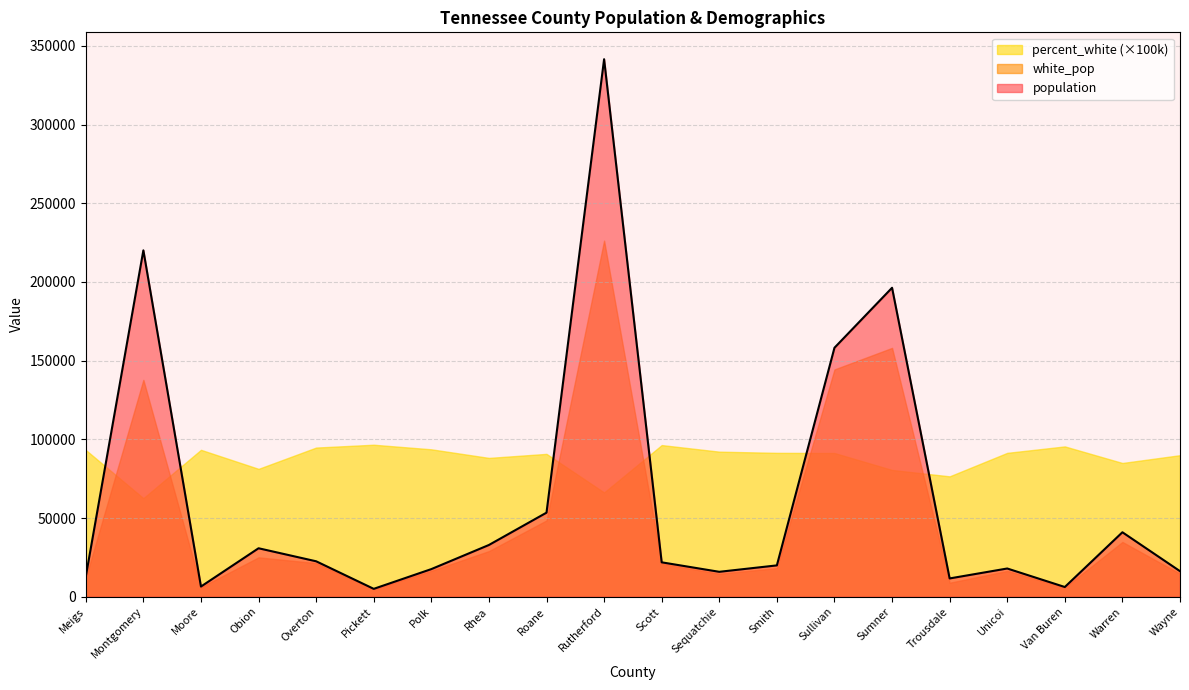

Is it true that white_pop equals 3865.6 at Smith?

False